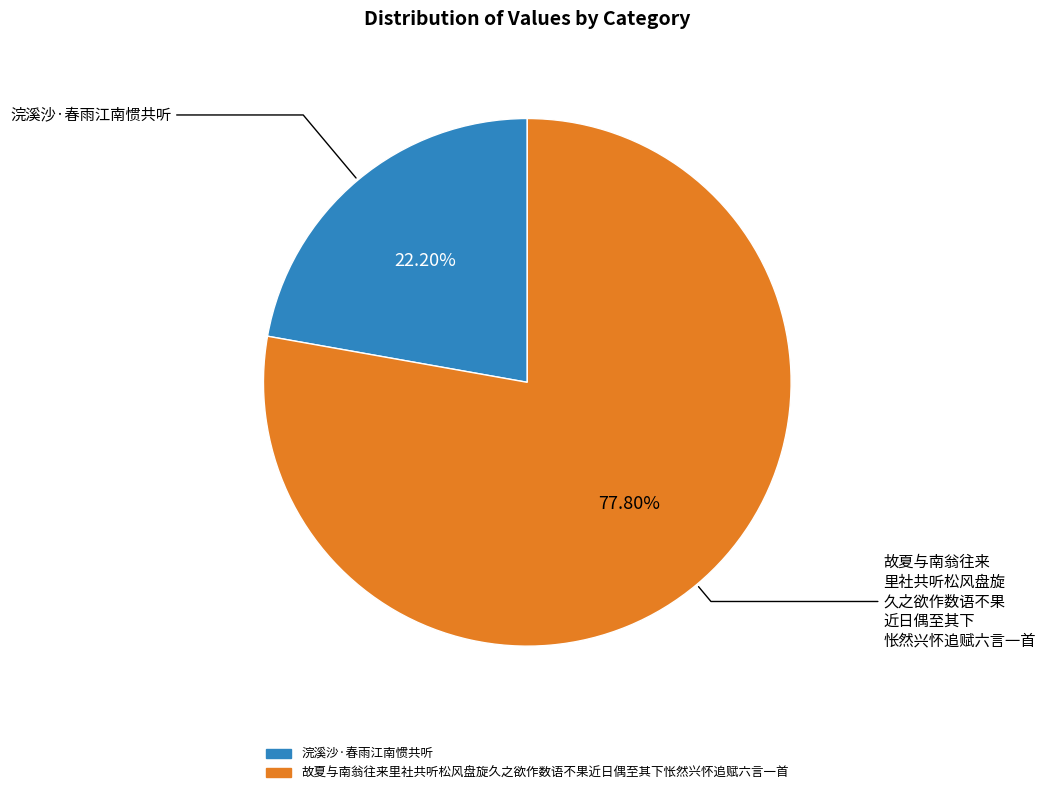

Is 浣溪沙·春雨江南惯共听 the majority of the pie?

No